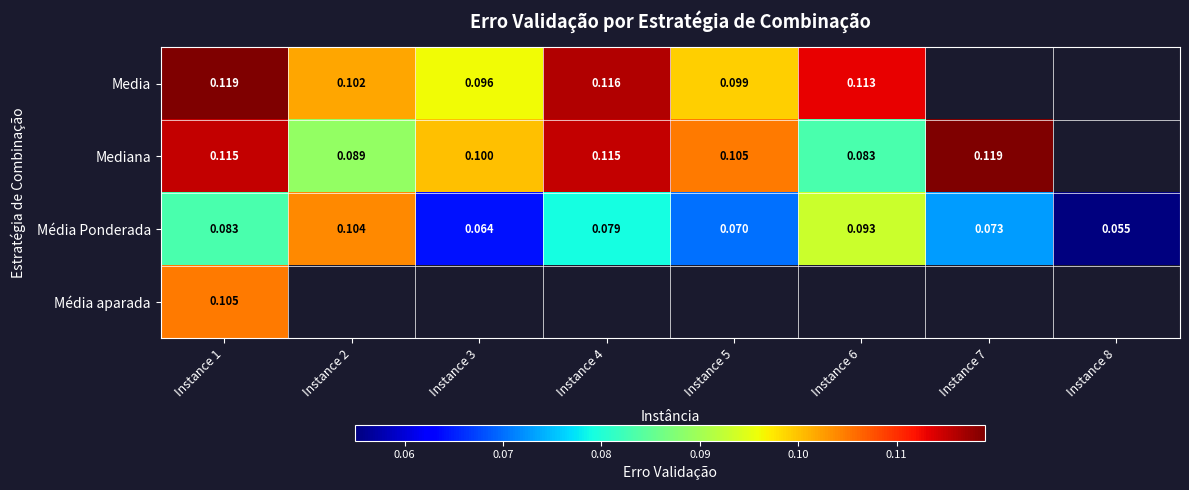

Rank the series by their maximum value, from highest to lowest.

Media, Mediana, Média aparada, Média Ponderada